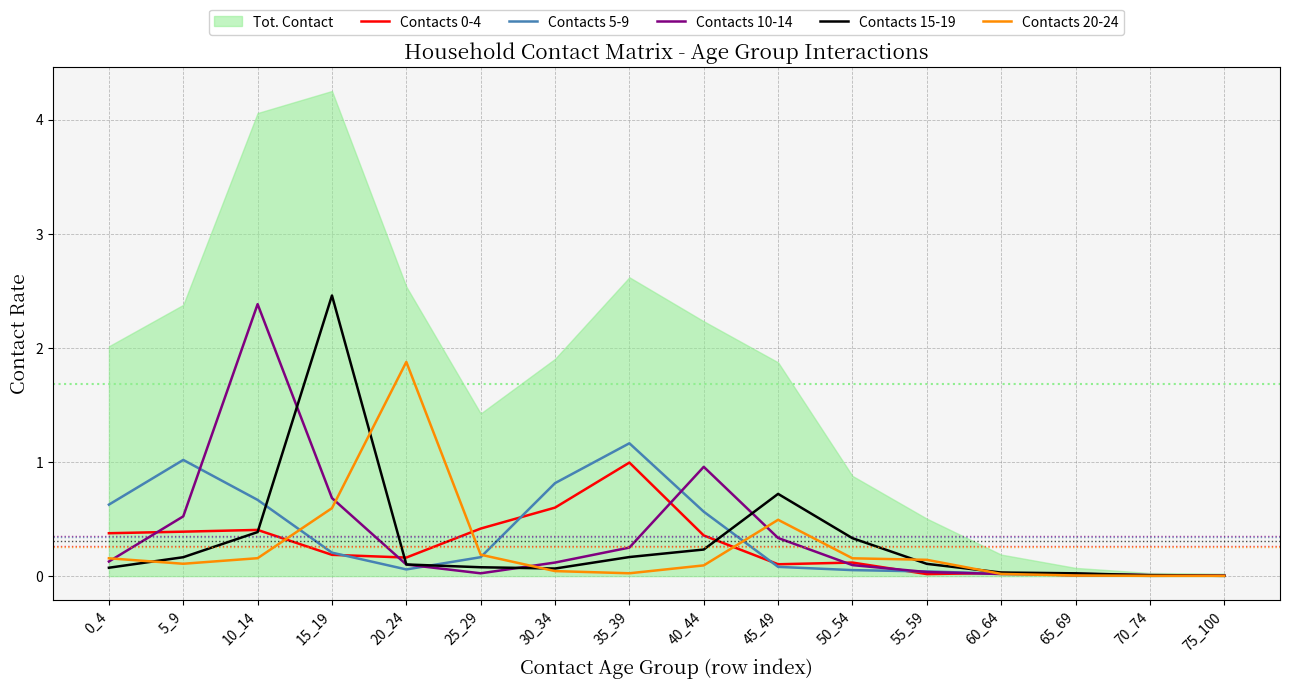

Which category has the lowest value in the Contacts 20-24 series?

70_74